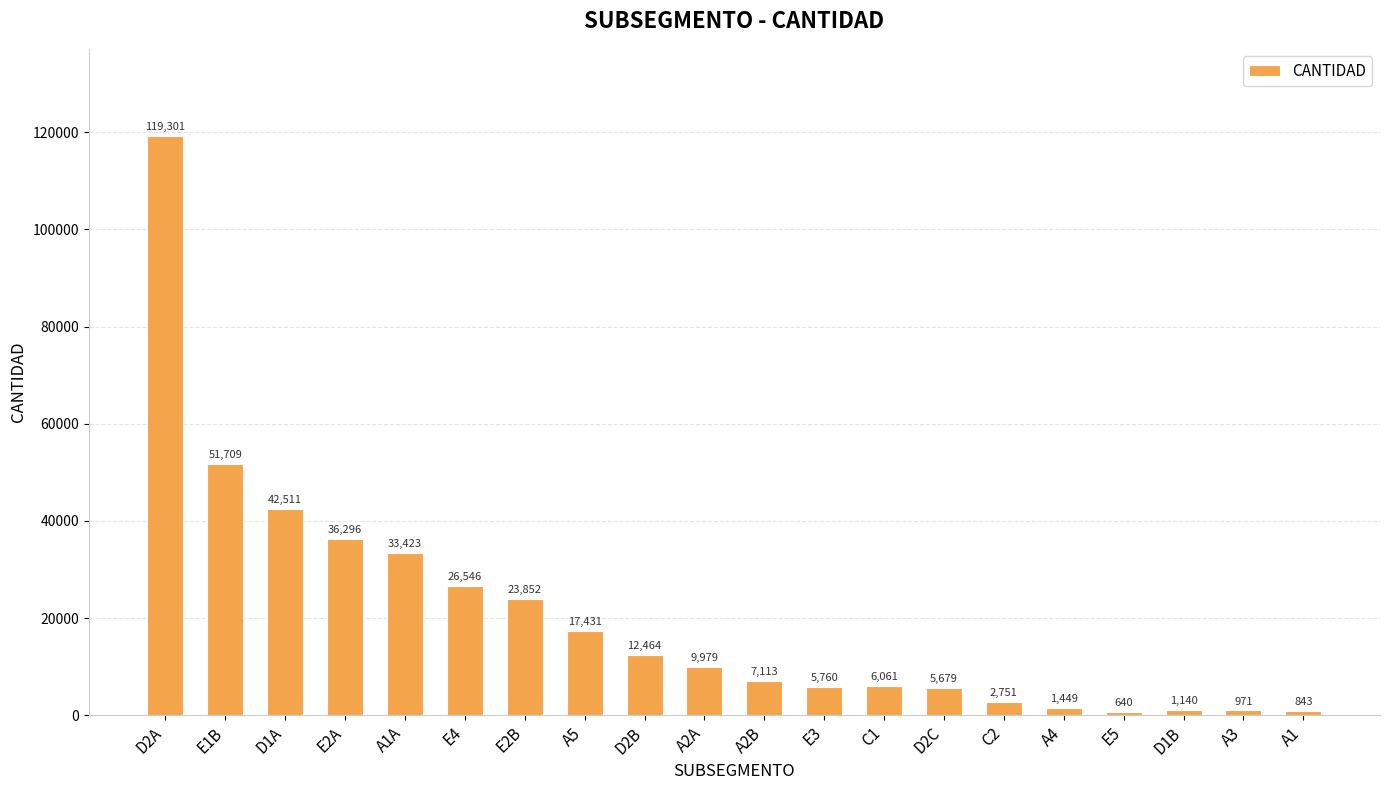

What is the smallest value displayed?

640